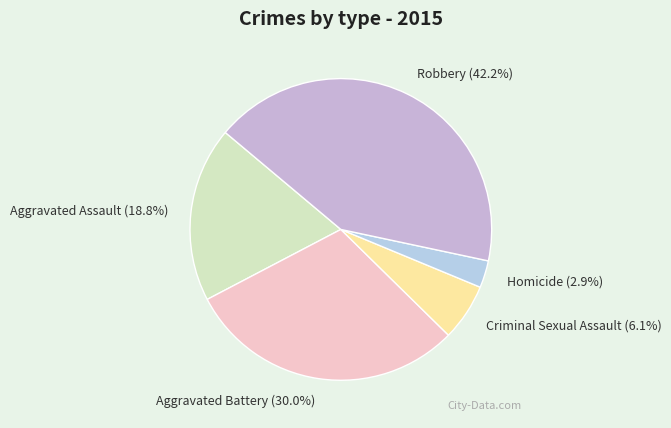

Is Aggravated Battery the majority of the pie?

No